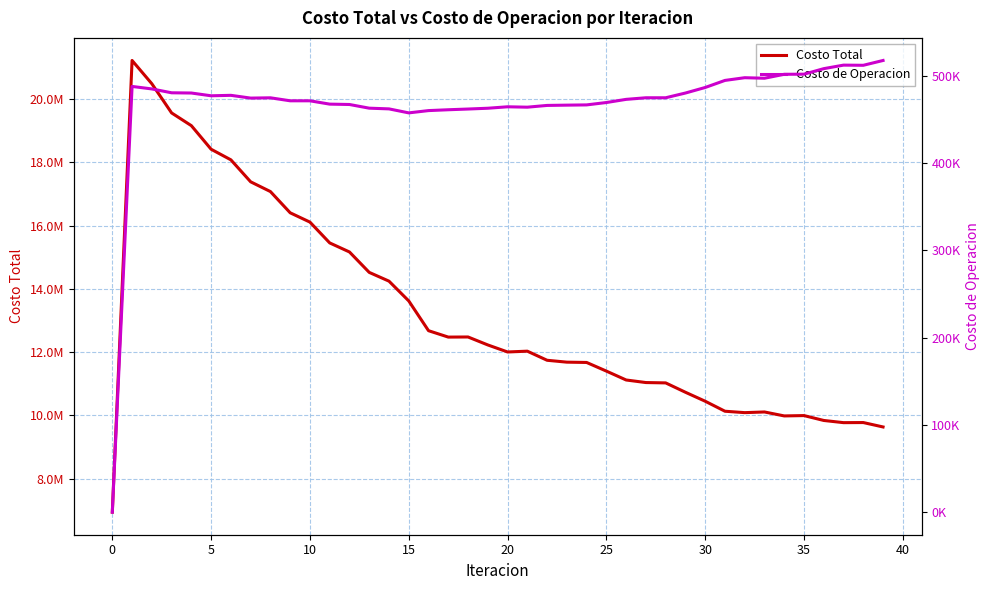

How many interior local peaks does the Costo Total series have?

6